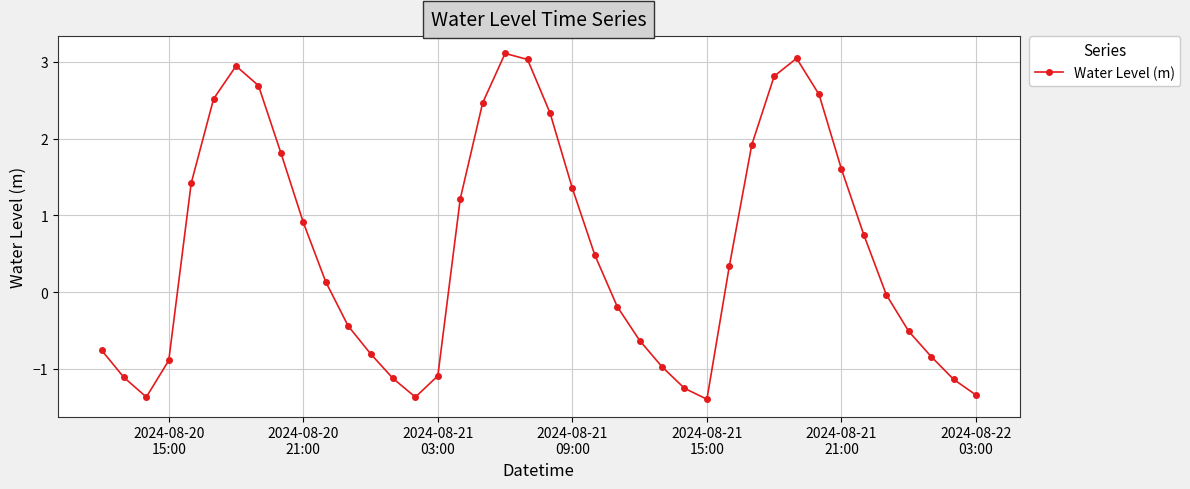

How many lines are shown in the chart?

1